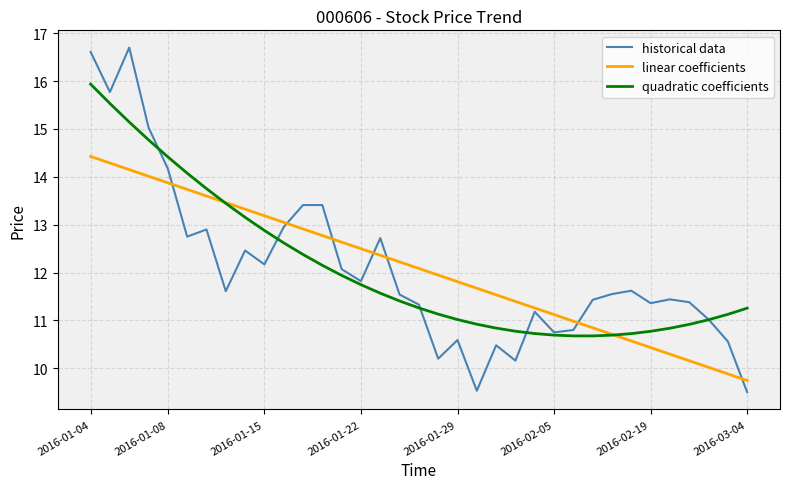

What are all the series names shown in the legend?

historical data, linear coefficients, quadratic coefficients